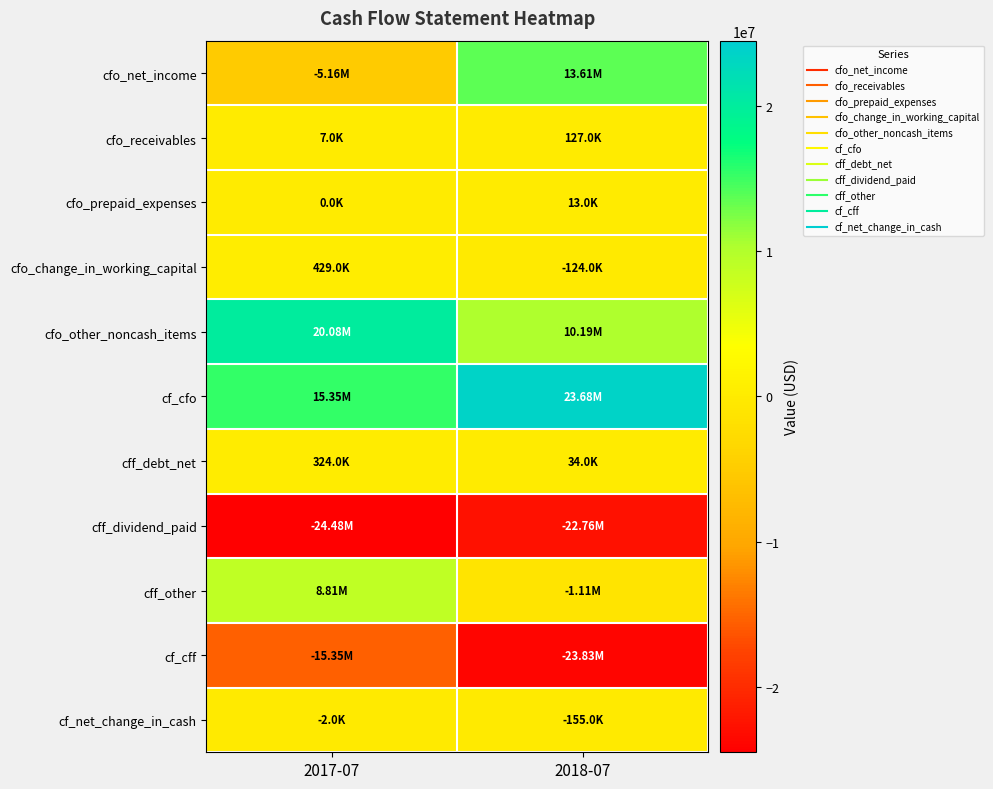

Which has a higher value, 2017-07 or 2018-07?

2018-07